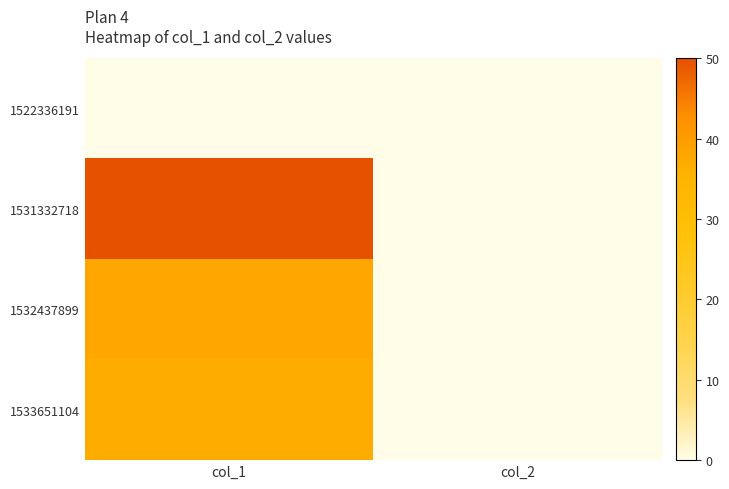

Which category has the lowest value across all series?

col_1